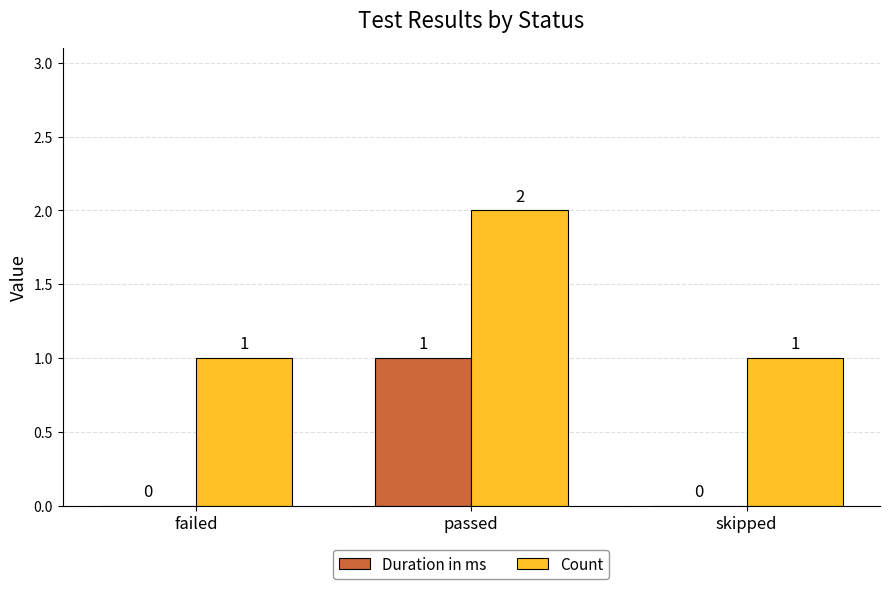

Reading left to right, list all the values displayed in this chart.

Duration in ms: failed=0	passed=1	skipped=0
Count: failed=1	passed=2	skipped=1